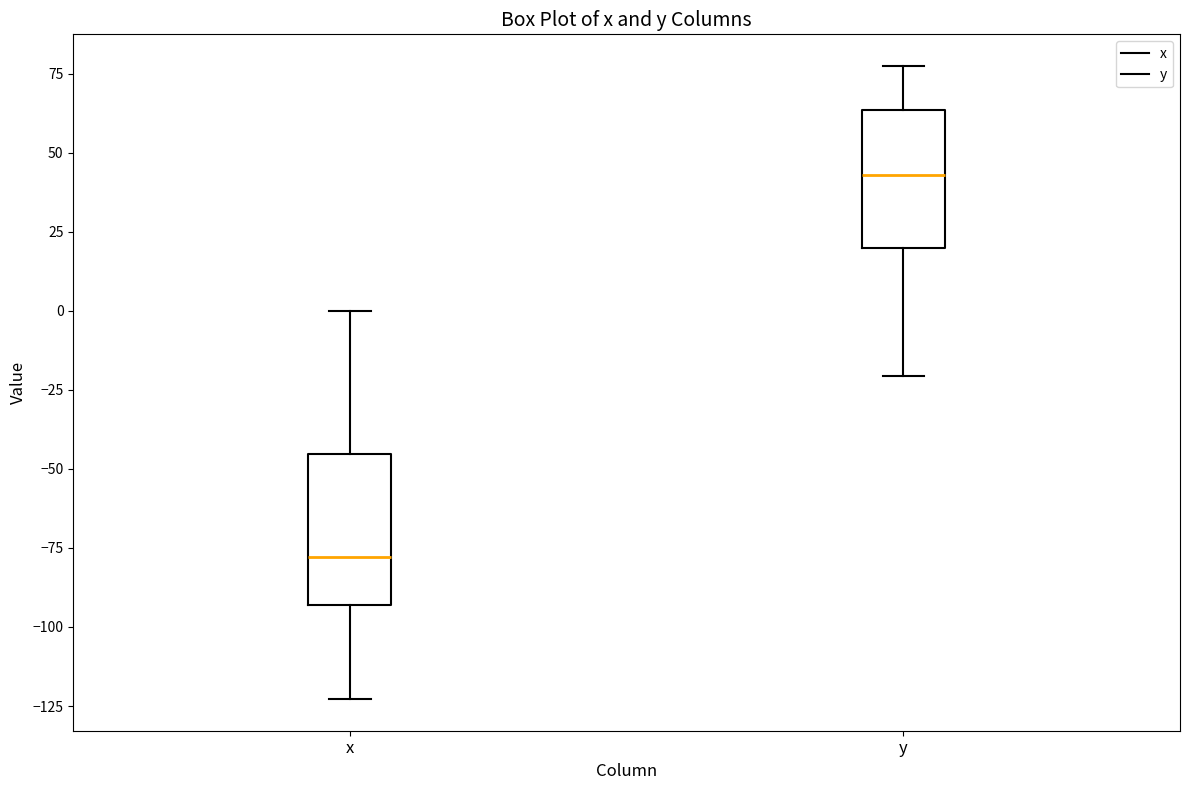

Reading left to right, read every box against the y-axis: the position of its median line, the range the box covers, and the ends of its whiskers. The values are not printed on the chart, so give them approximately, as read against the axis.

x: median -80, box -95 to -45, whiskers -125 to 0
y: median 45, box 20 to 65, whiskers -20 to 75